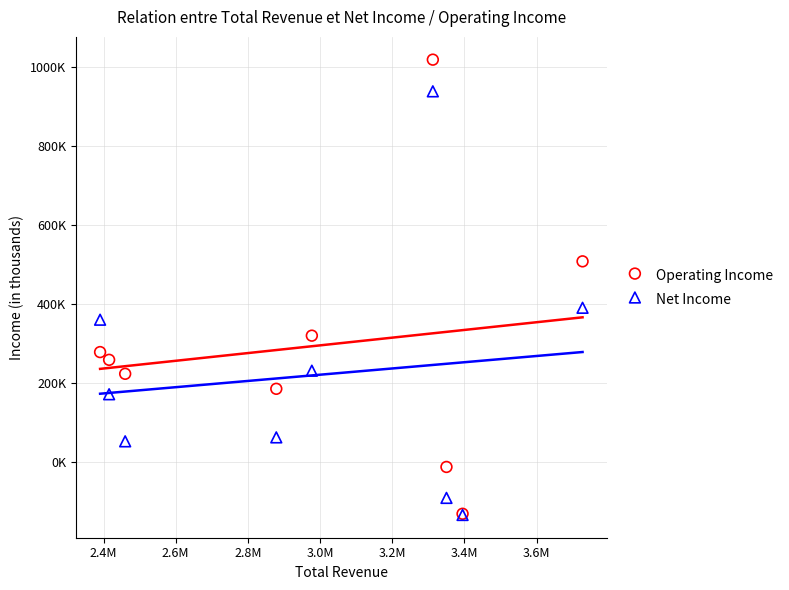

What are all the series names shown in the legend?

Operating Income, Net Income